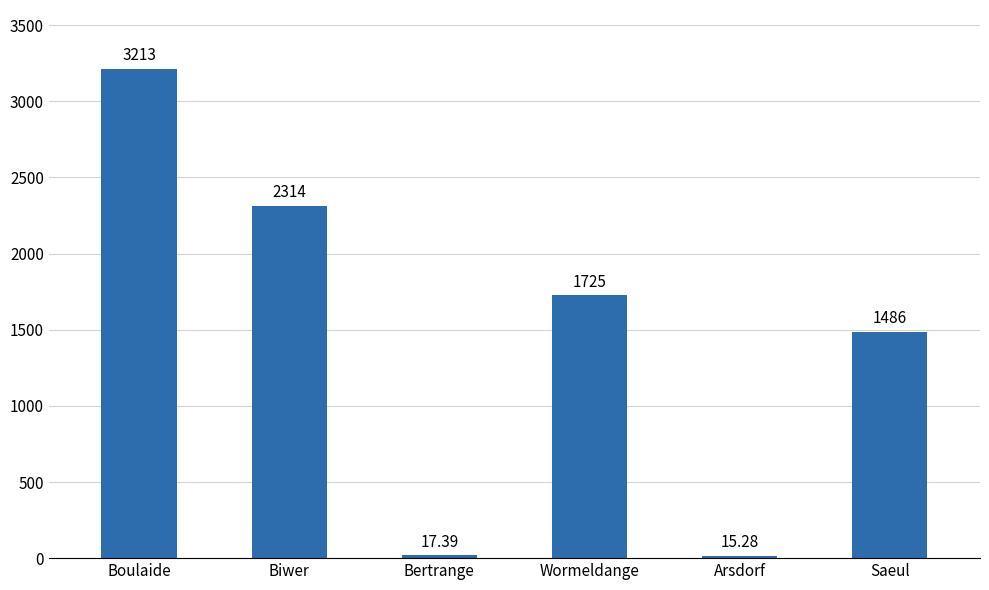

List the labels in order of value, smallest first.

Arsdorf, Bertrange, Saeul, Wormeldange, Biwer, Boulaide